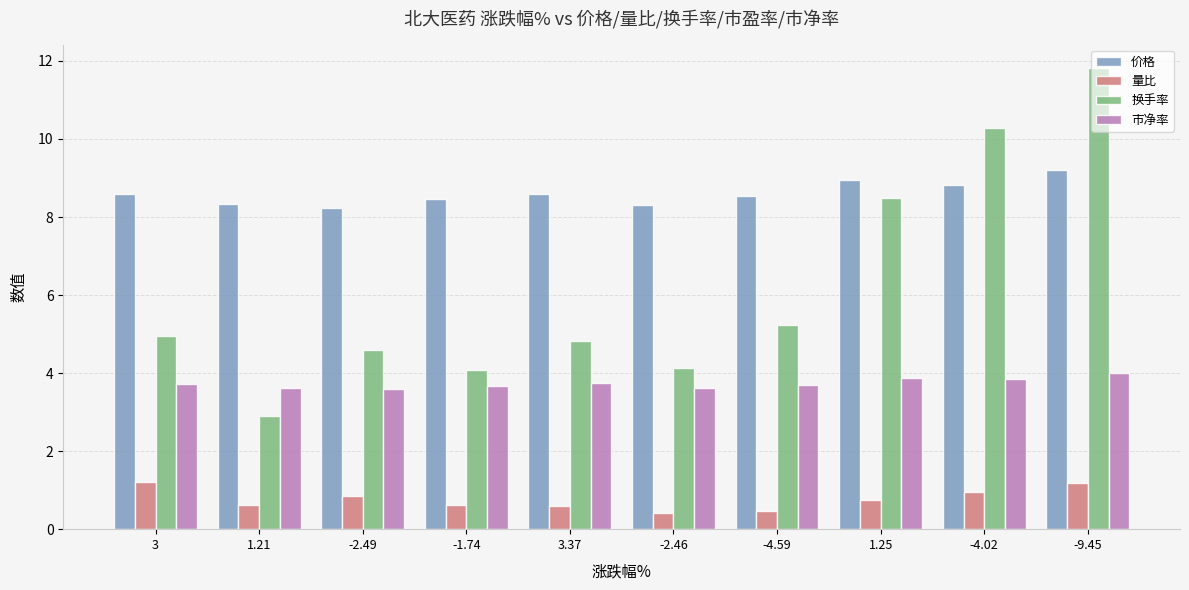

True or false: 换手率 has a value of 4.8 at 3.37.

True